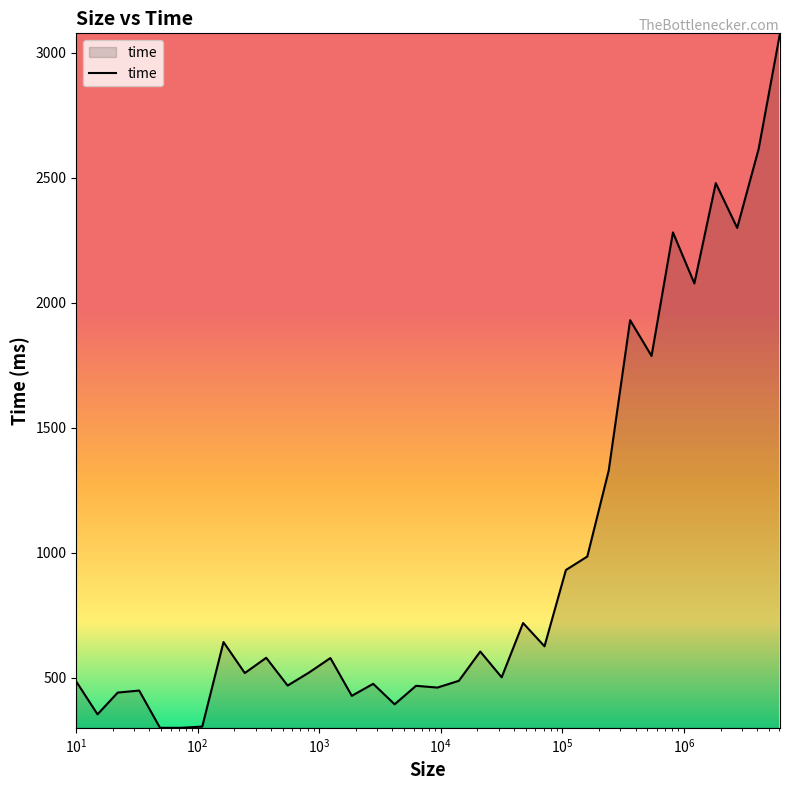

What is the difference between the second highest and second lowest values?

2314